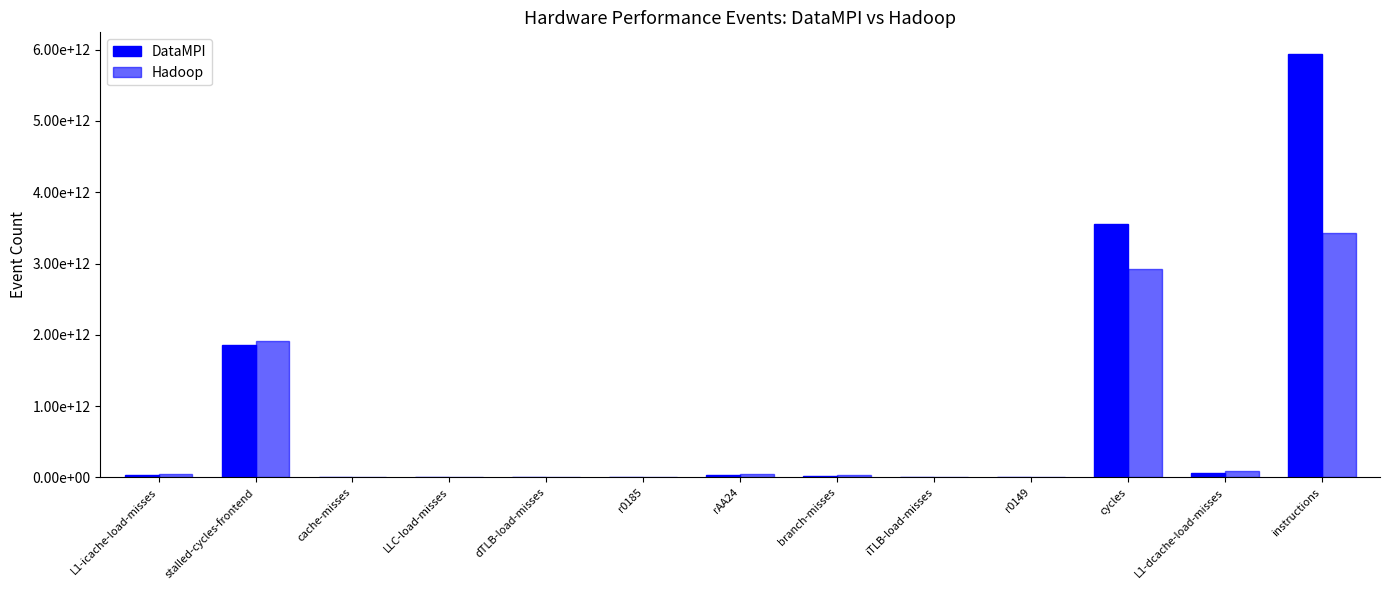

Does the chart contain stacked bars?

No